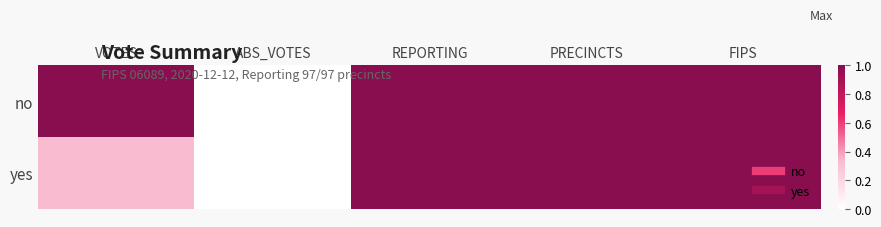

List the series in order of their overall mean, highest first.

no, yes